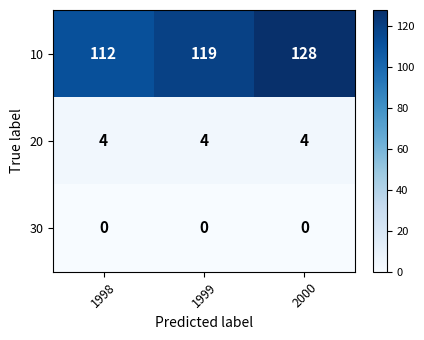

What is the lowest value of the 10 series?

112